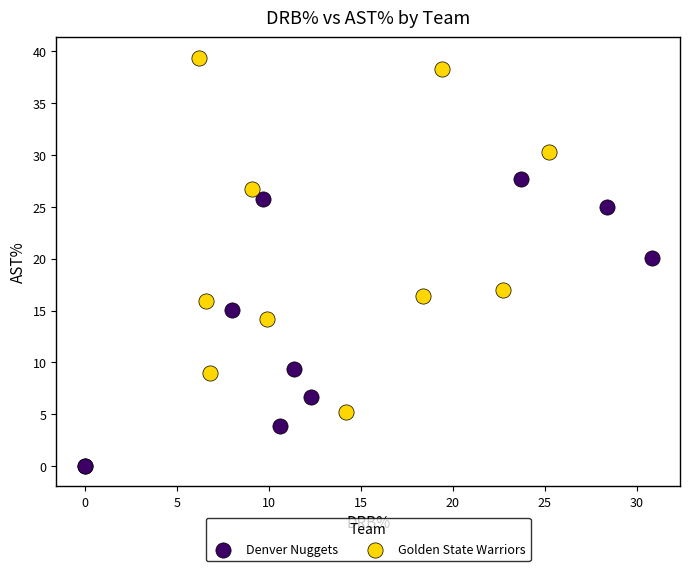

What are all the series names shown in the legend?

Denver Nuggets, Golden State Warriors